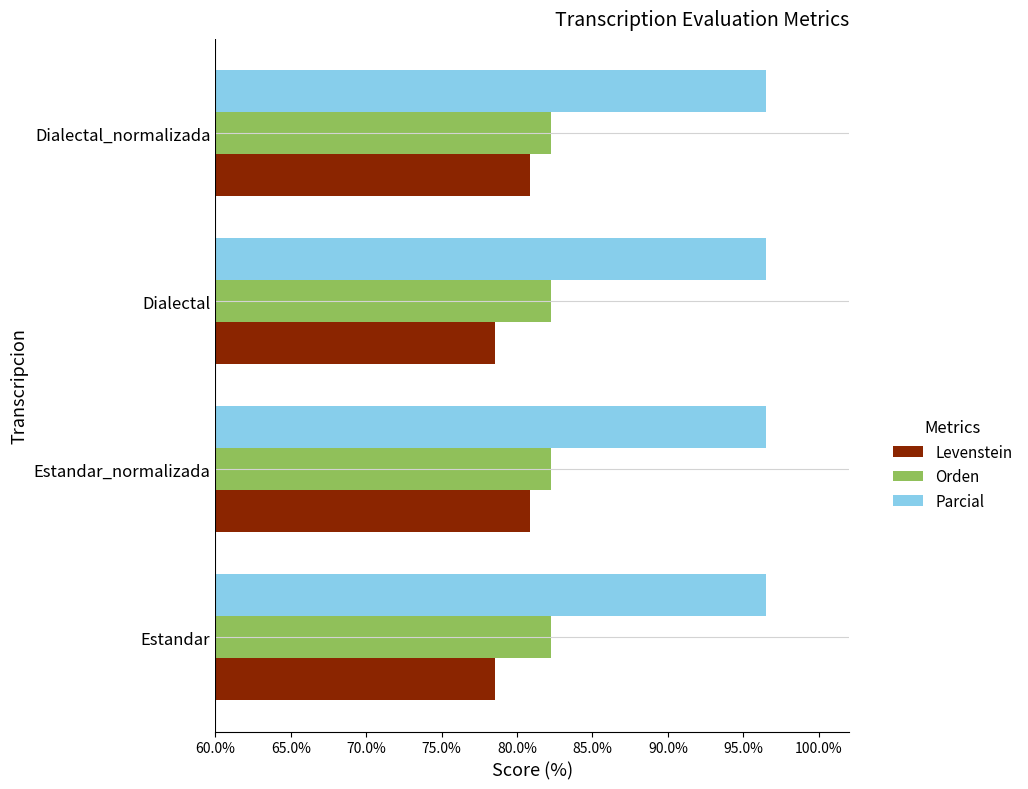

What is the maximum value shown in the chart?

96.5